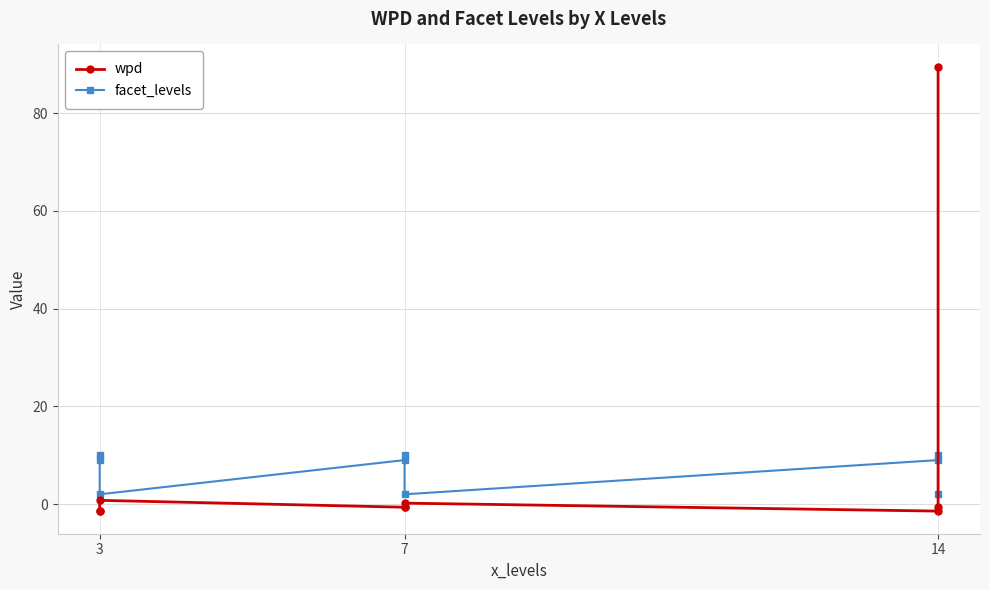

The facet_levels series shows 9.0 at 3. True or false?

True